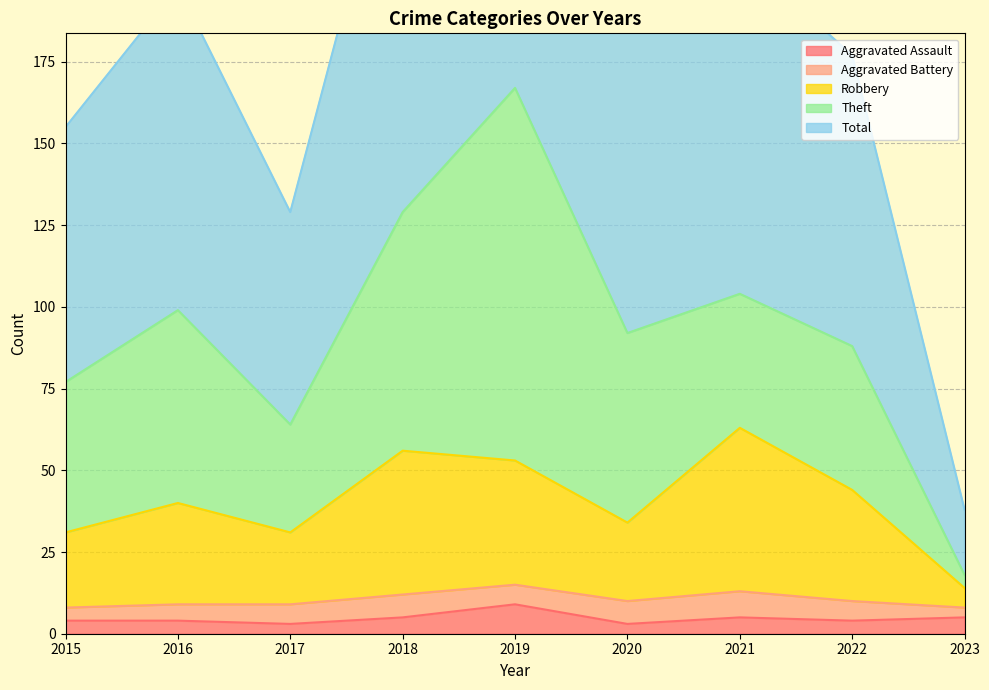

Where does the Robbery series first go above 40?

2018